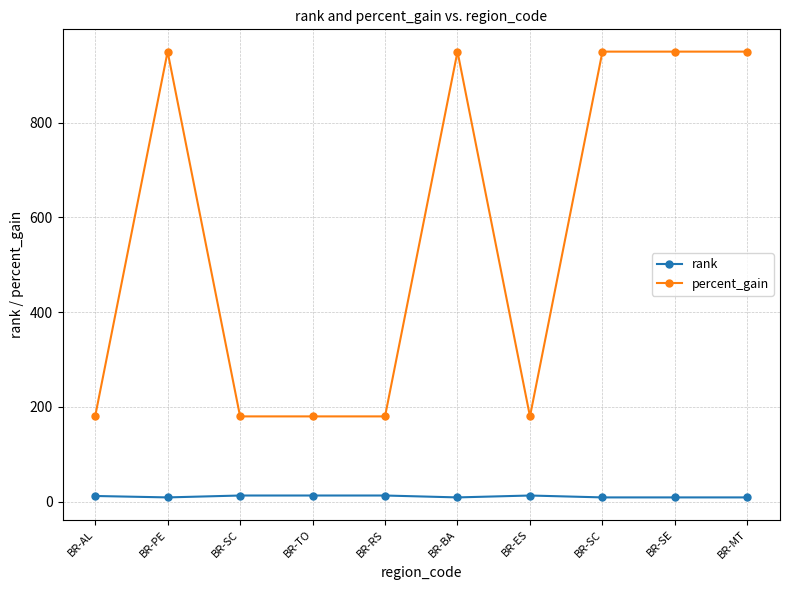

Which series has the largest total across all categories?

percent_gain